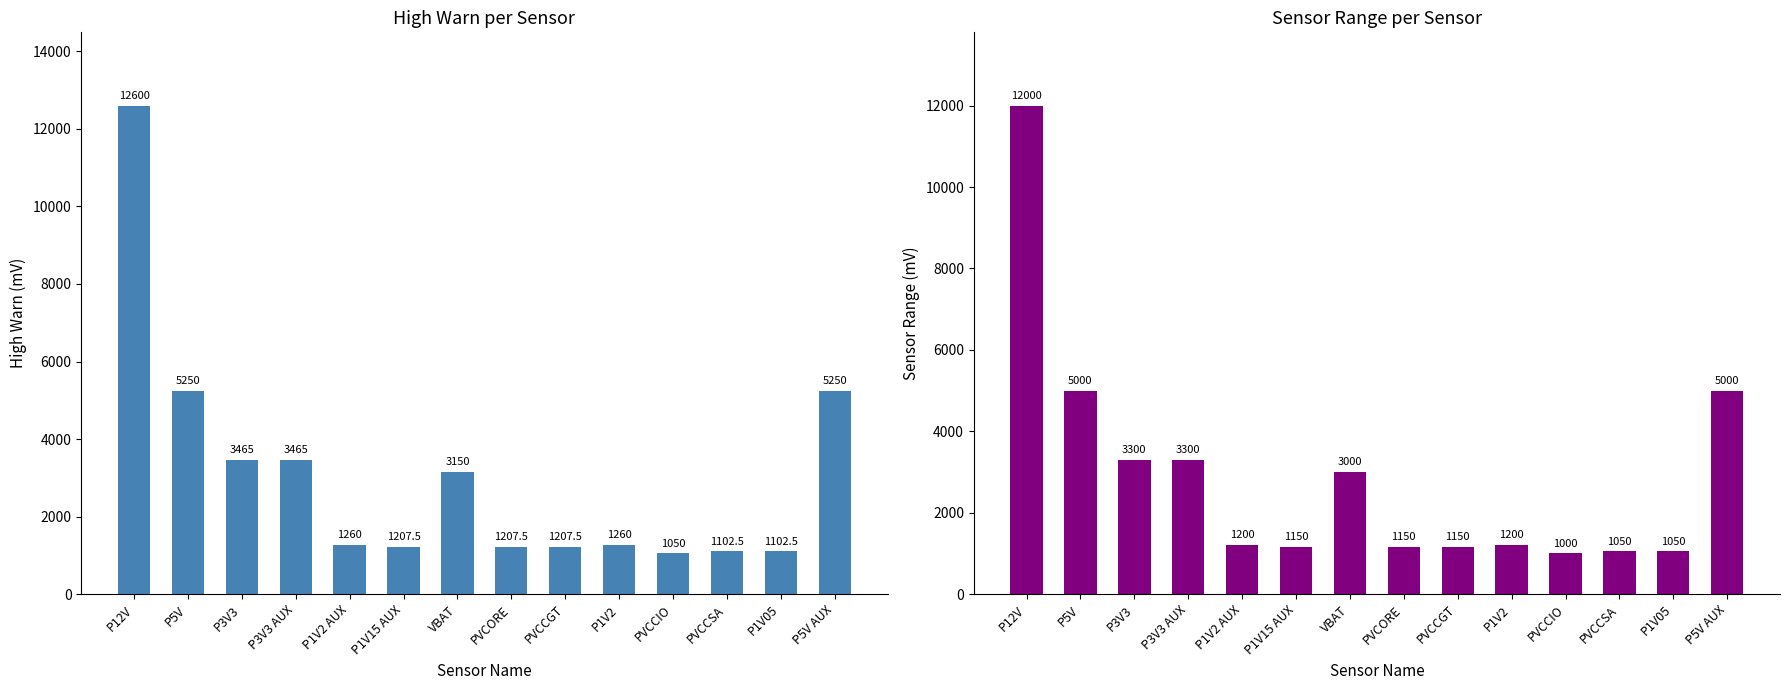

Where does the Sensor range series first go above 1200?

P12V